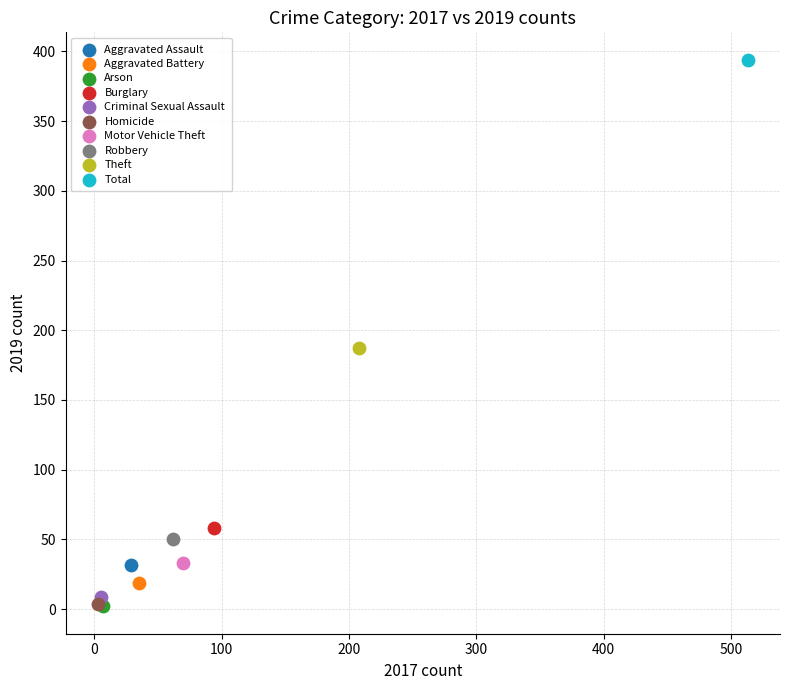

What are all the series names shown in the legend?

Aggravated Assault, Aggravated Battery, Arson, Burglary, Criminal Sexual Assault, Homicide, Motor Vehicle Theft, Robbery, Theft, Total